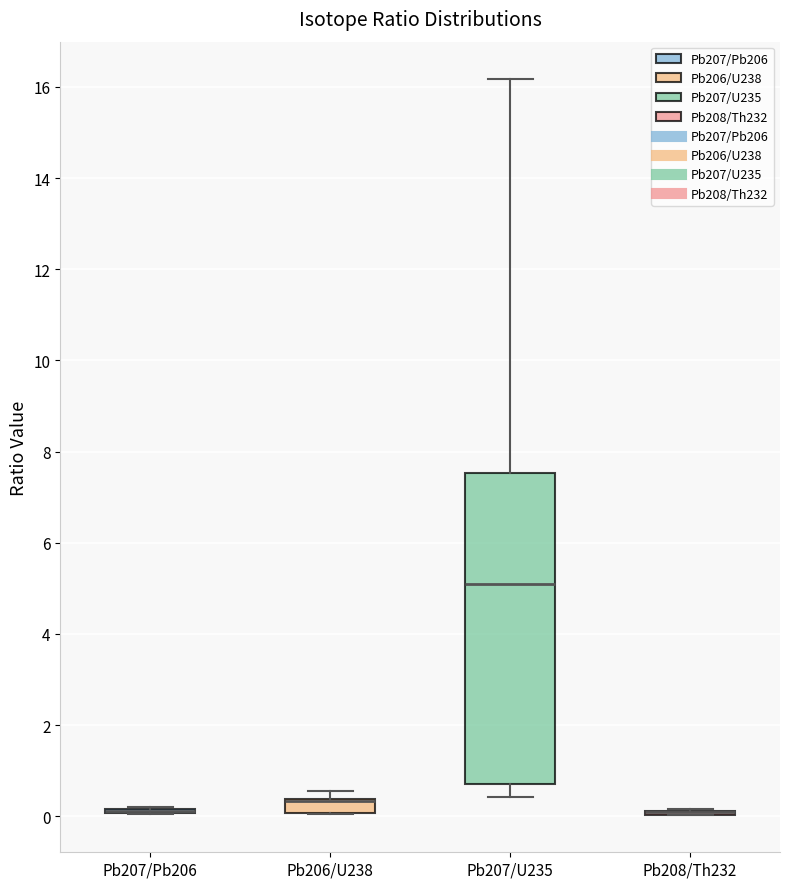

Where is the upper edge of the box for Pb206/U238 on the y-axis? The values are not printed on the chart, so give them approximately, as read against the axis.

0.4